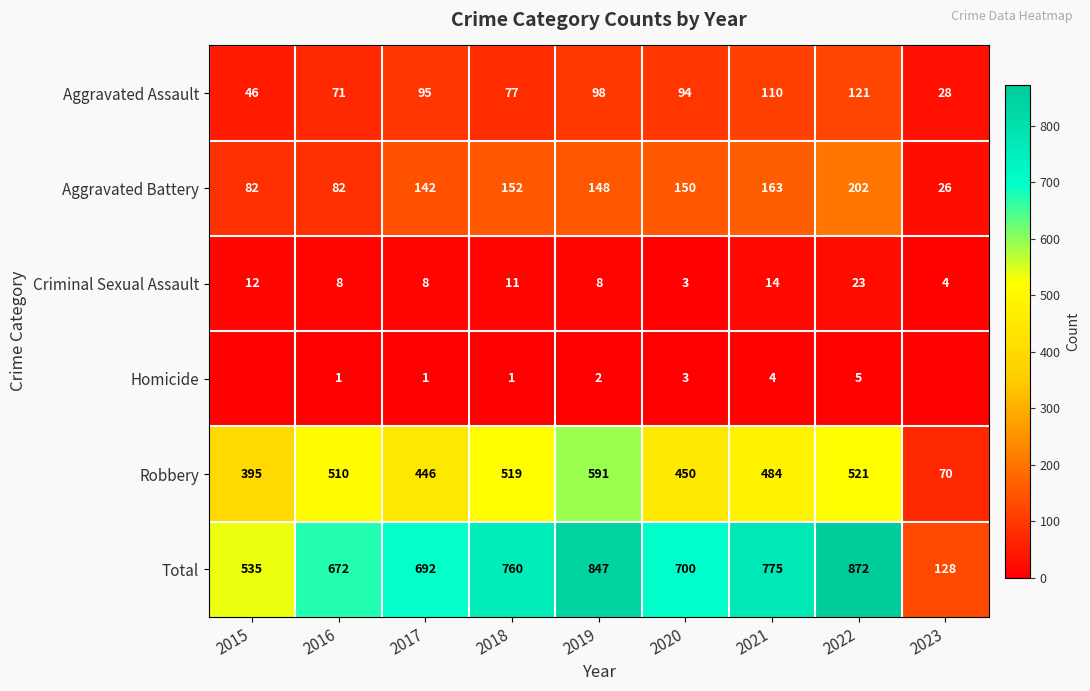

What is the difference between the maximum and second lowest values in the Criminal Sexual Assault series?

19